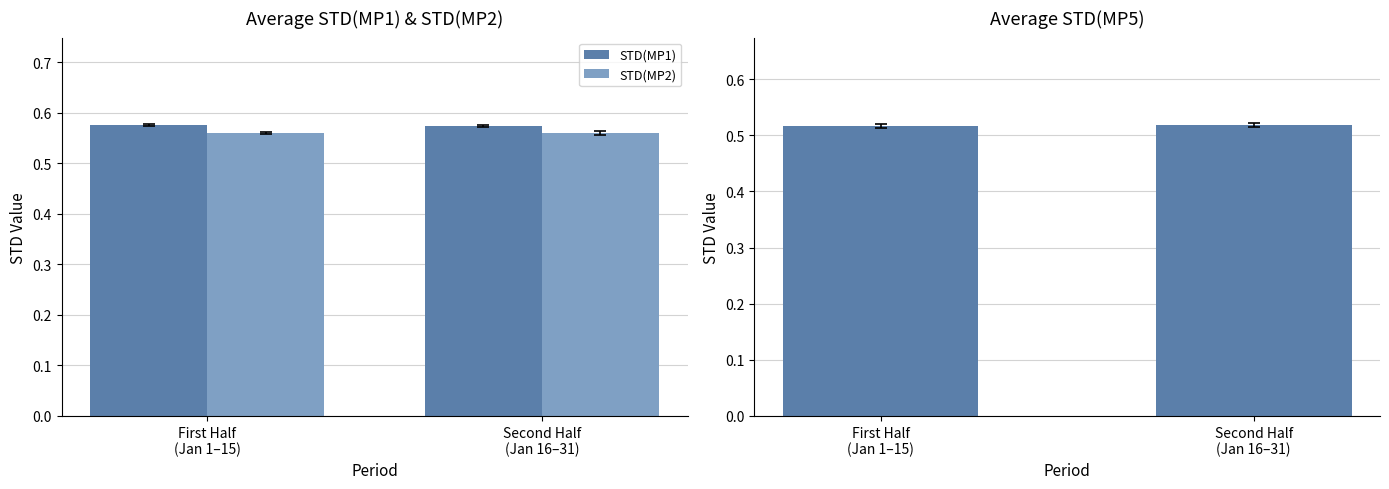

What value does the STD(MP2) series have at First Half
(Jan 1–15)?

0.6